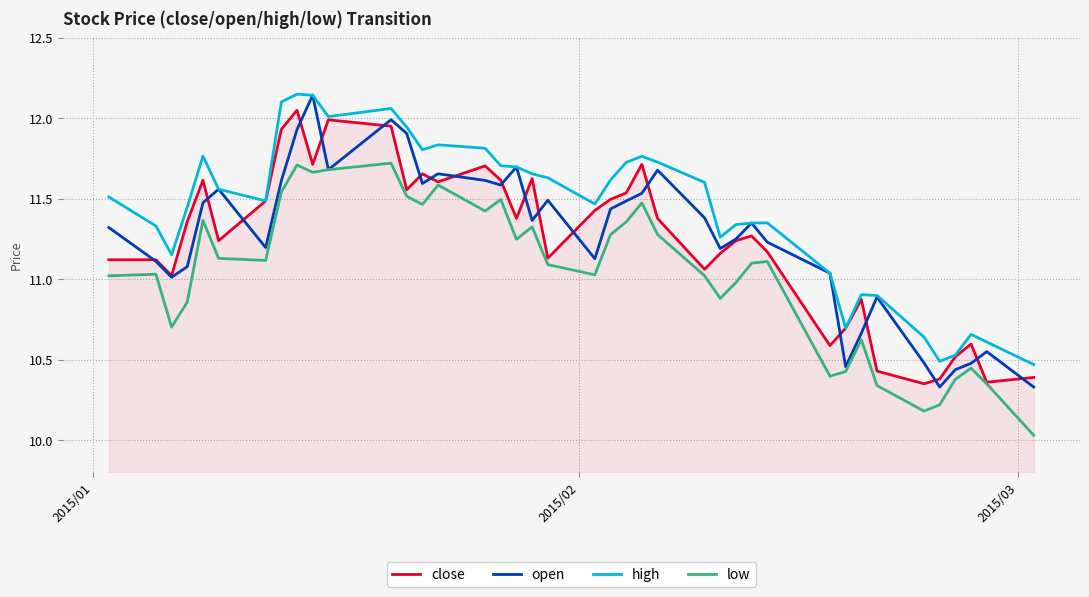

True or false: low and high cross at least once.

False